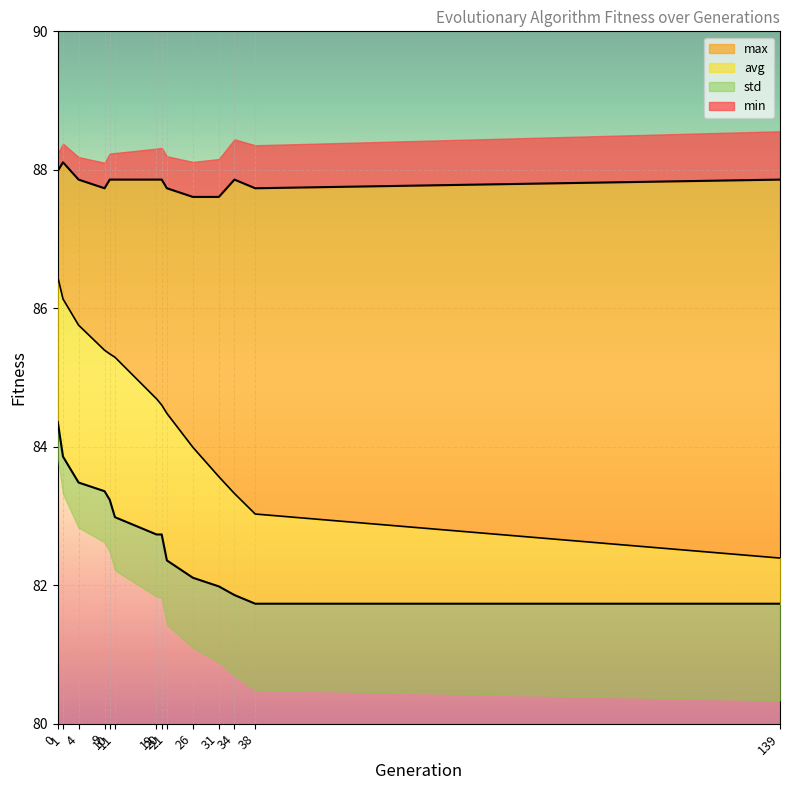

What is the difference between the second highest and second lowest values in the avg series?

3.1